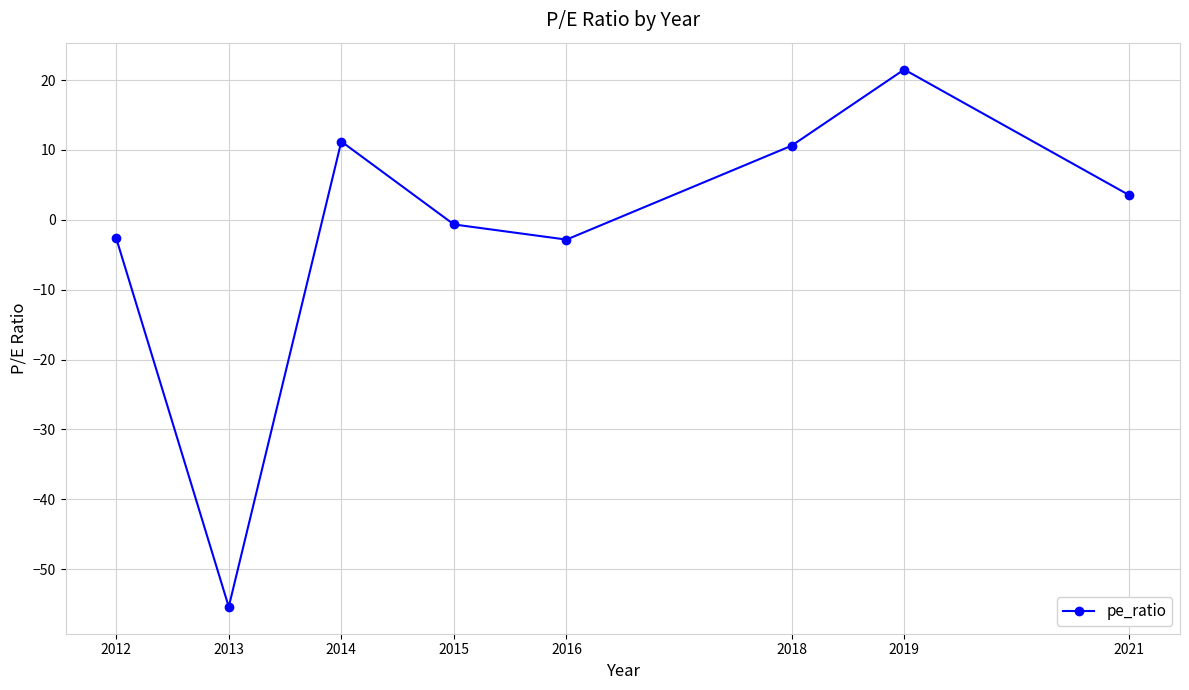

At which category does the chart reach its minimum across all series?

2013